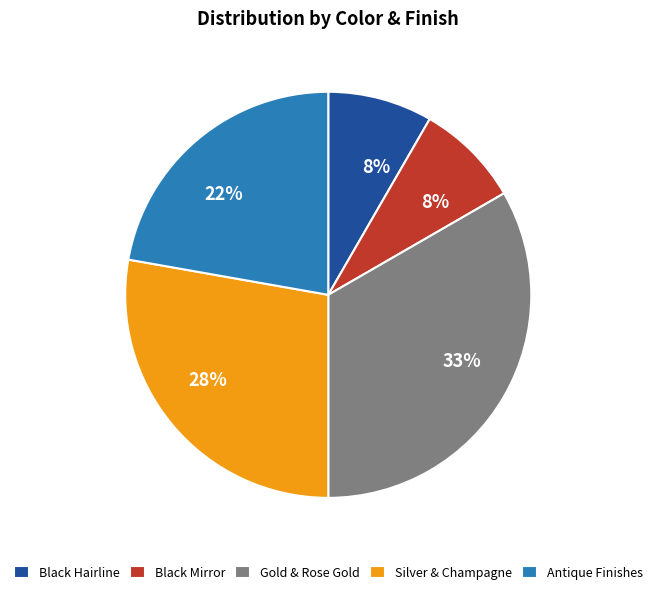

Is Black Mirror the majority of the pie?

No